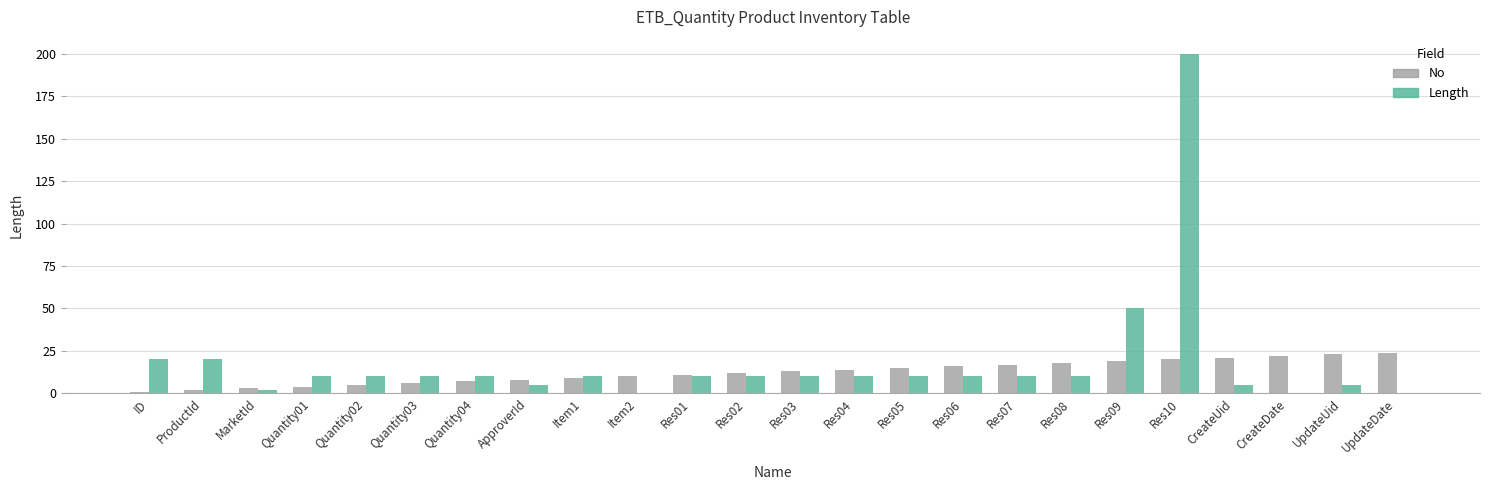

Does the chart contain stacked bars?

No